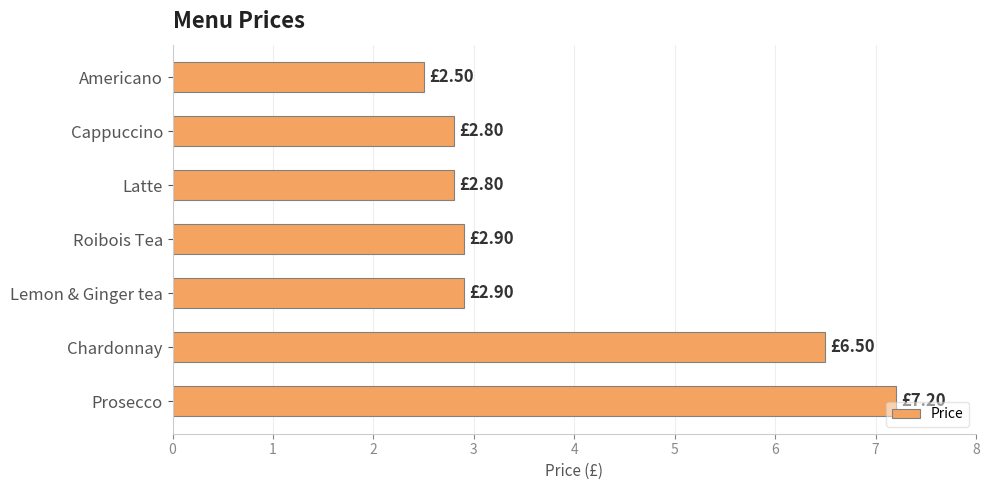

What is the sum of all values?

27.6